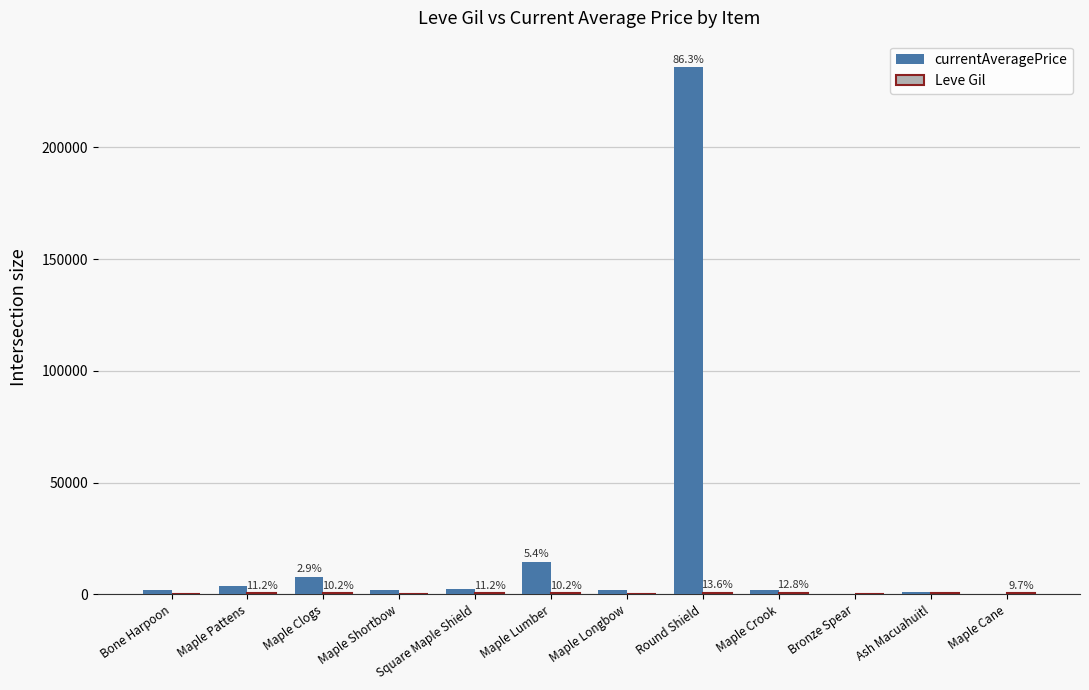

How many groups of bars are there?

12